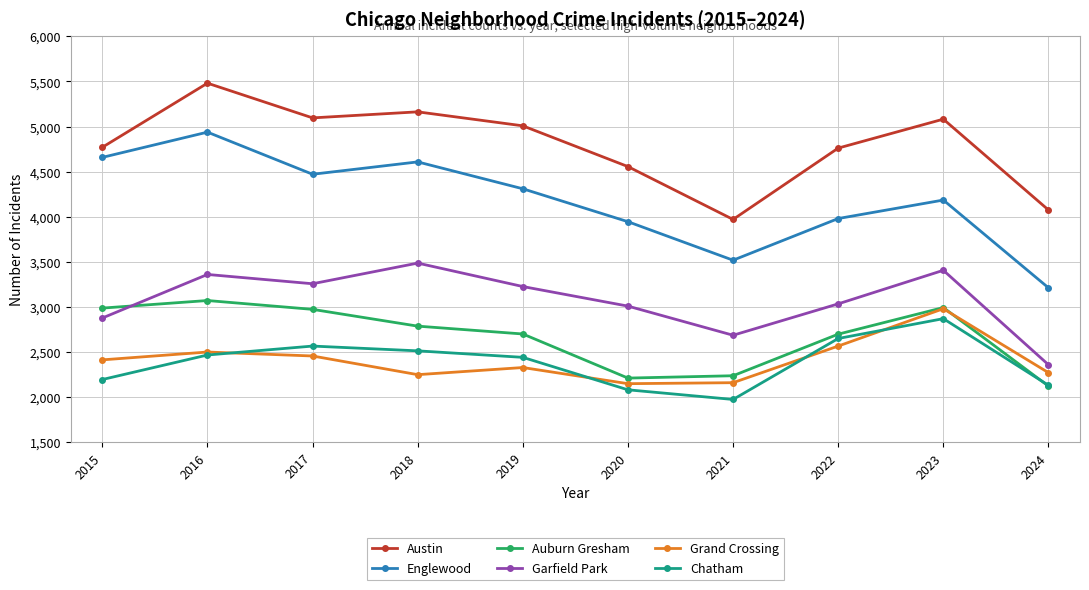

True or false: Austin and Englewood intersect in this chart.

False